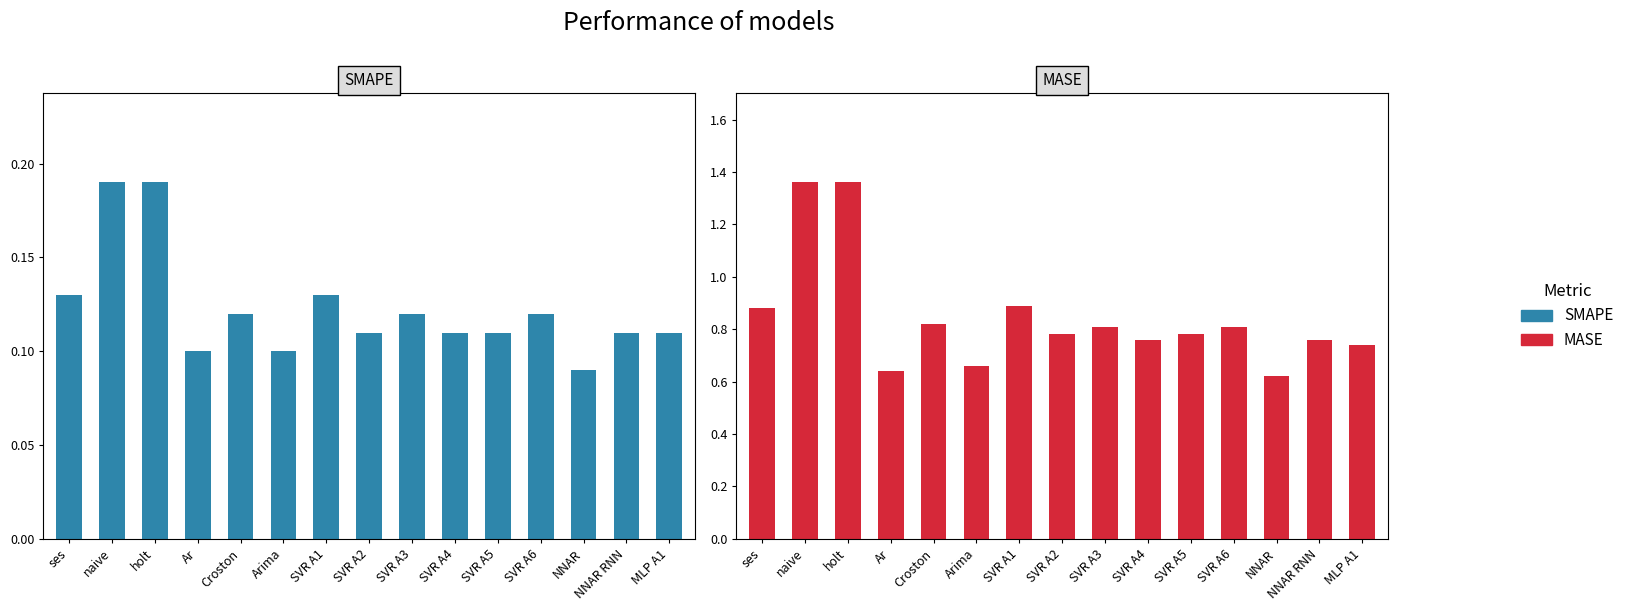

The value of SMAPE at ses is 0.1. True or false?

False